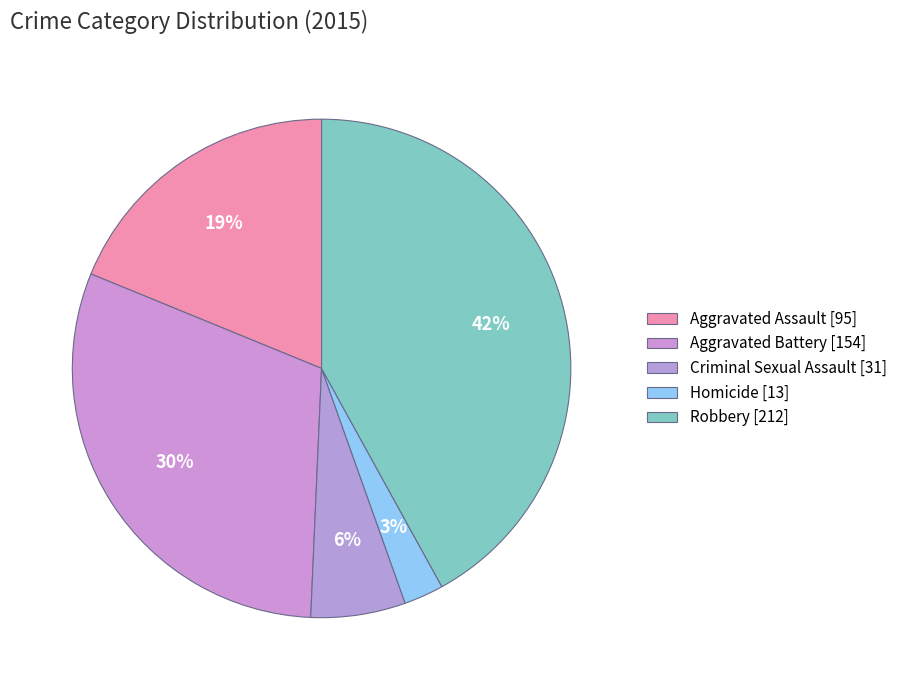

How many slices are in this pie chart?

5